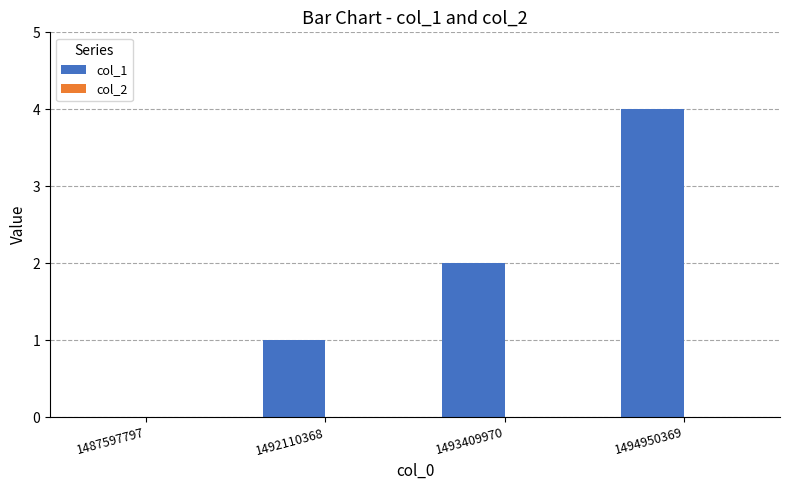

What is the sum of the values at 1487597797 and 1494950369?

4